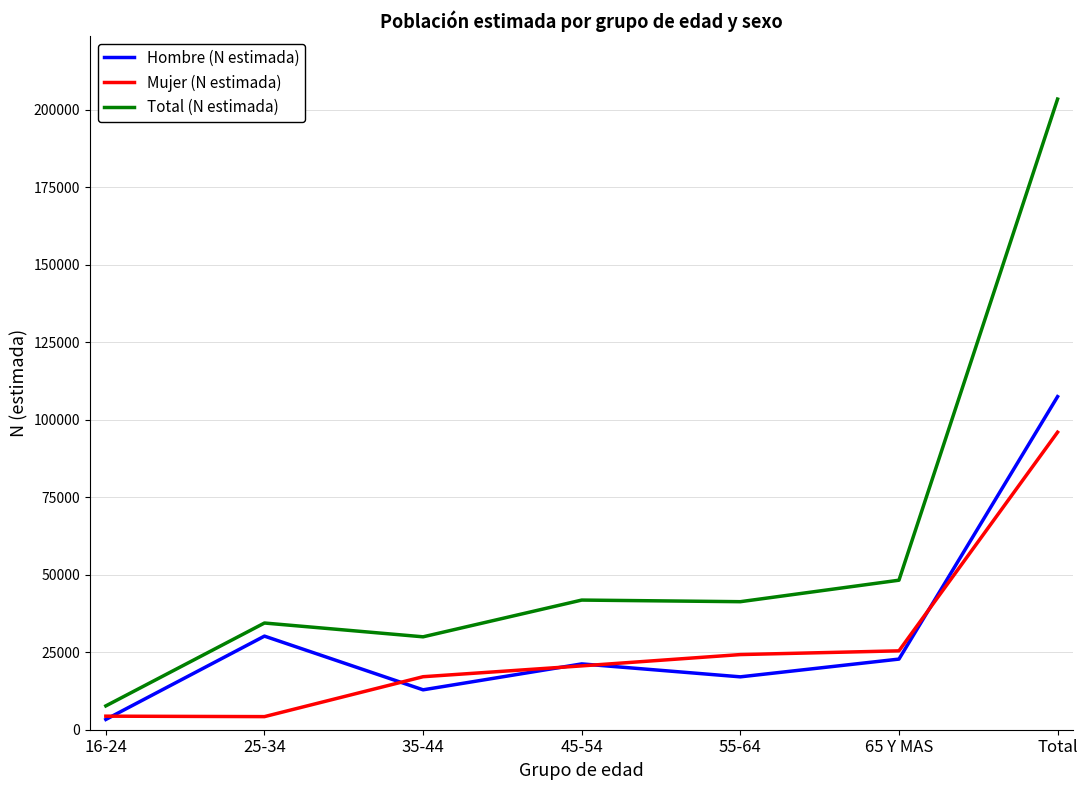

Rank the series by their maximum value, from highest to lowest.

Total (N estimada), Hombre (N estimada), Mujer (N estimada)